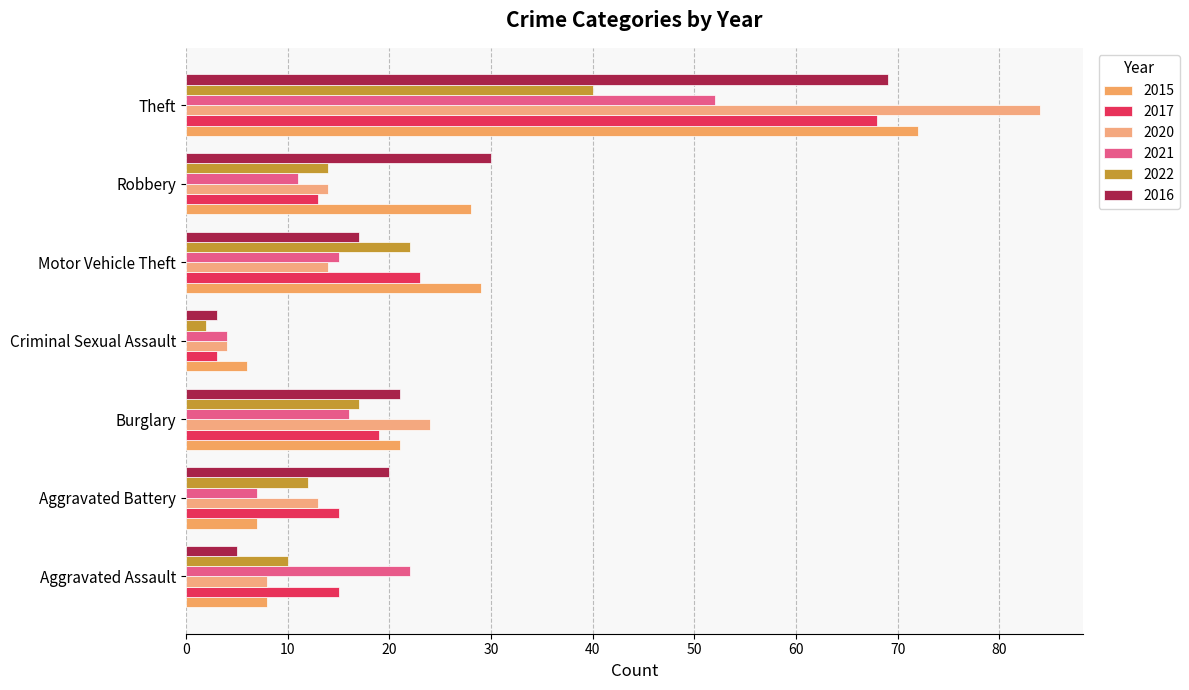

Is it true that 2020 equals 84 at Theft?

True